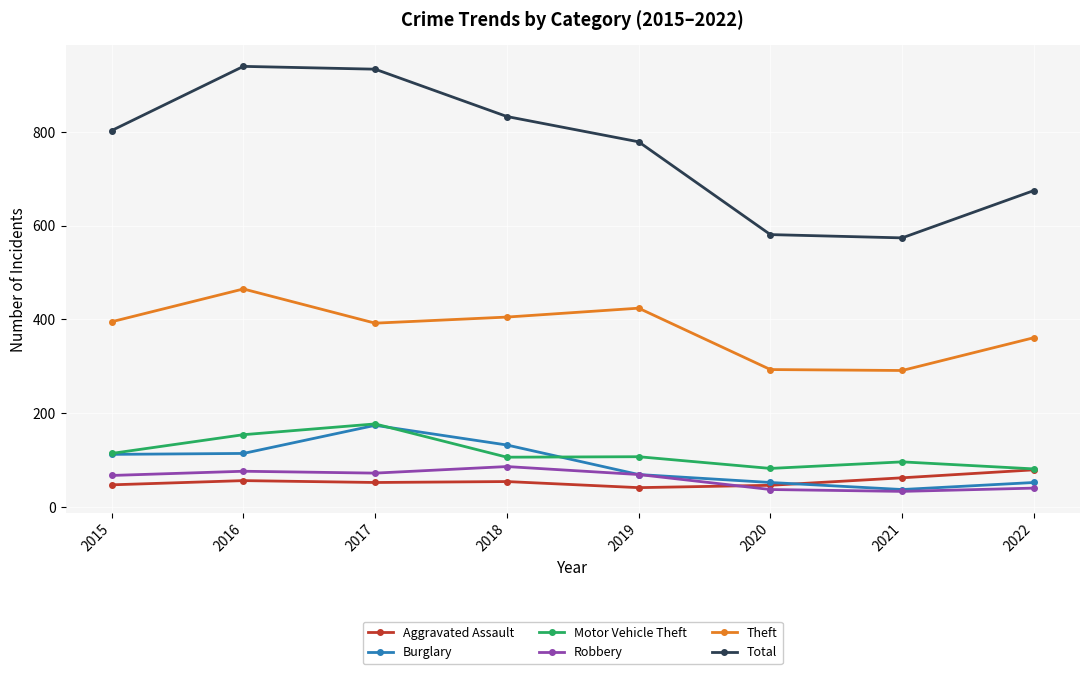

Count the Theft values in the range 361 to 424.

5